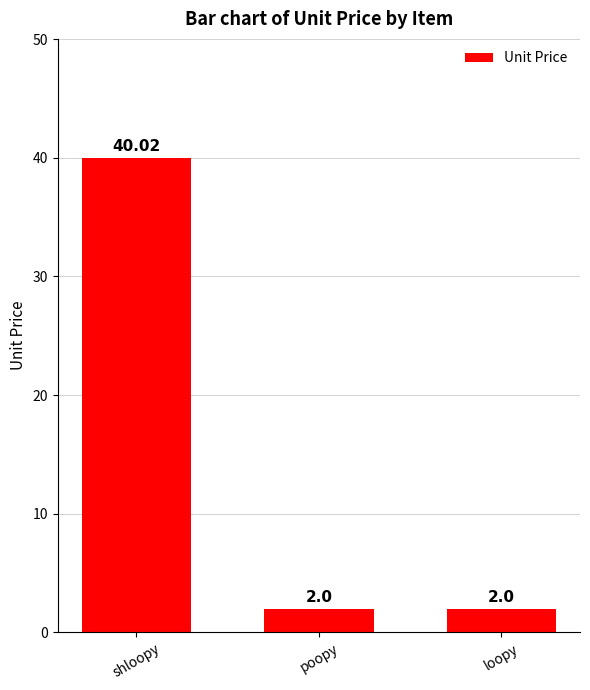

Between poopy and shloopy, which is larger?

shloopy